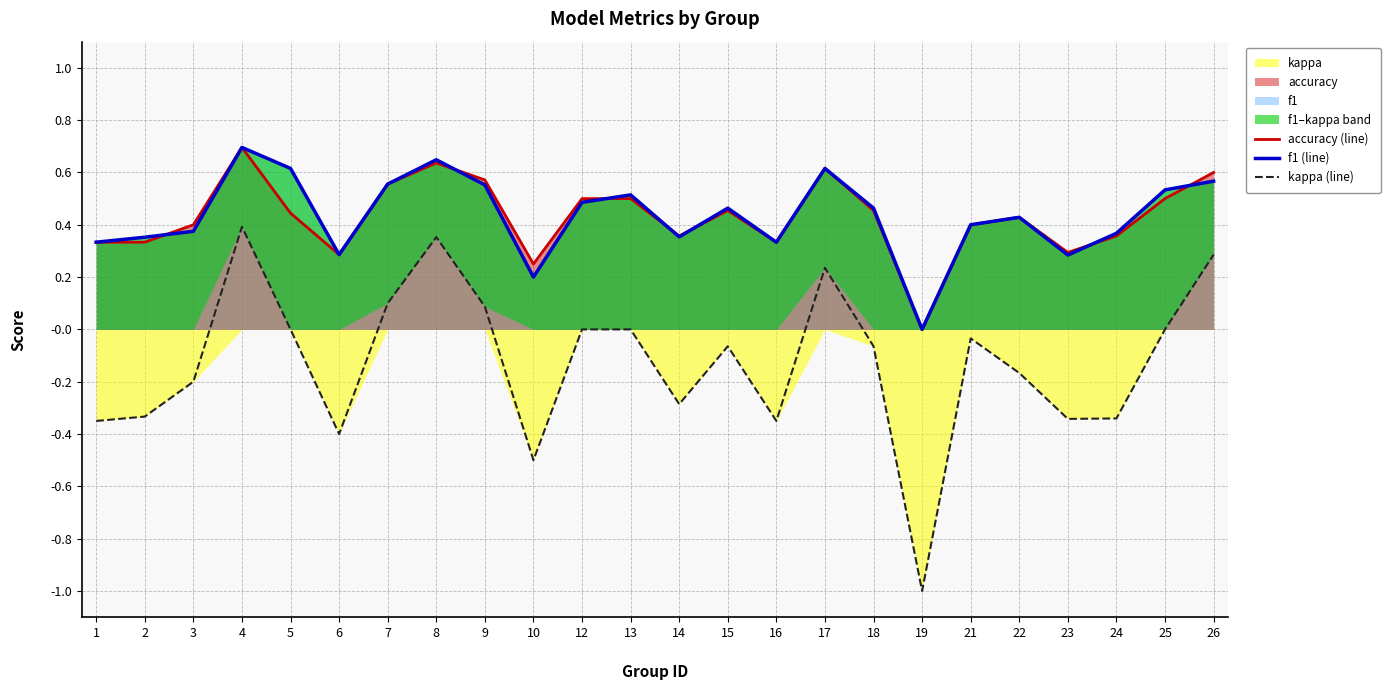

What is the average value of the kappa (line) series?

-0.1